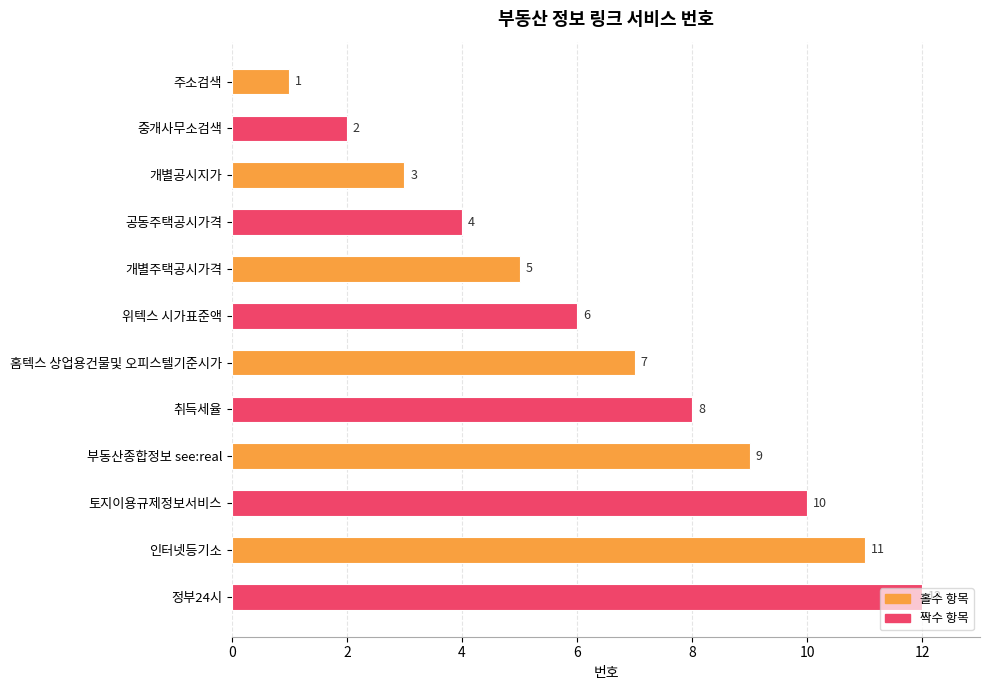

At which label is the value closest to 6?

위텍스 시가표준액